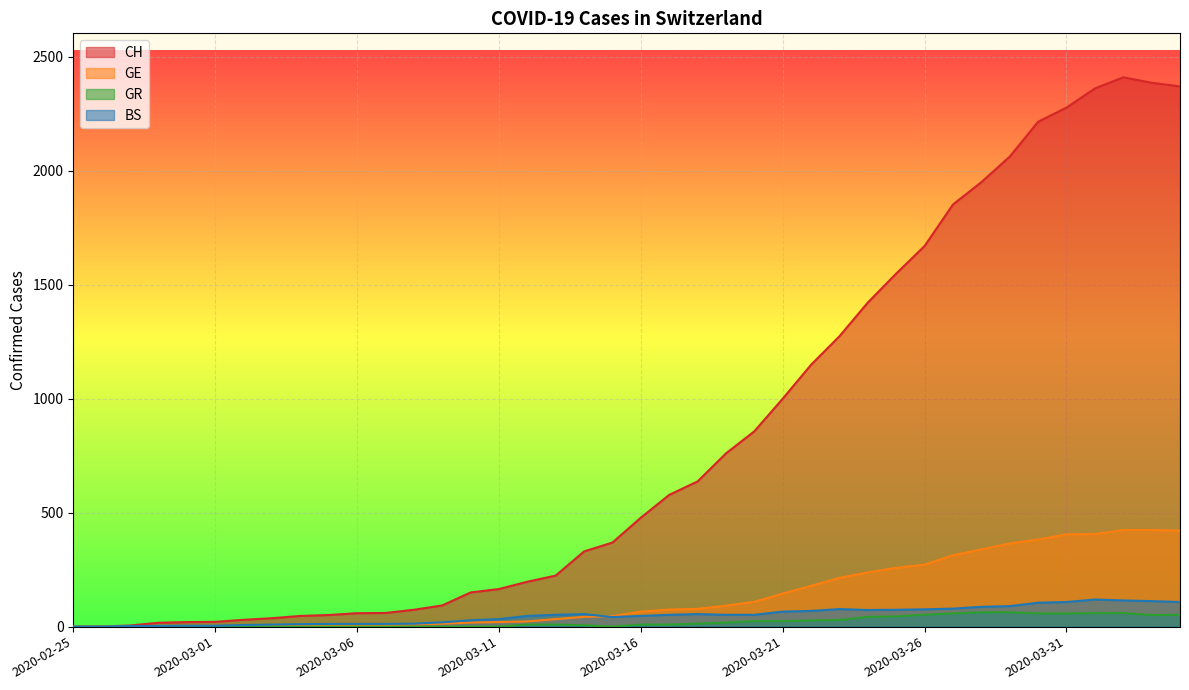

At which label does GR first exceed 9?

2020-03-18